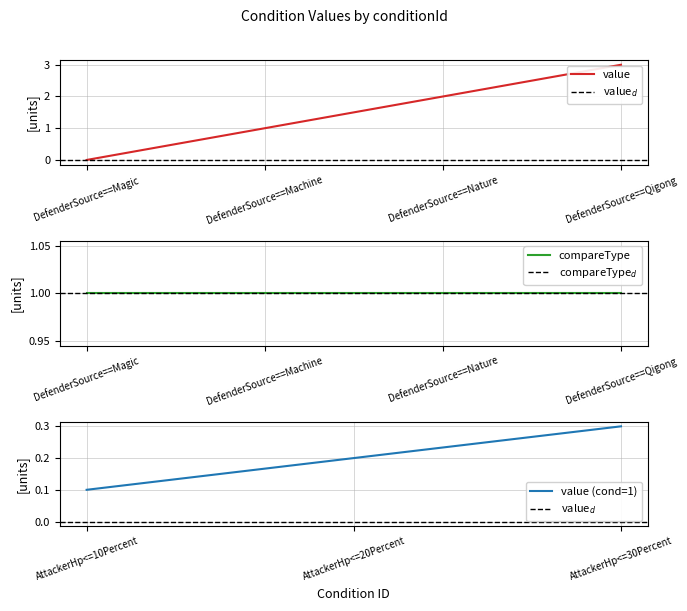

True or false: value has more than 0 points higher than both neighbors.

False